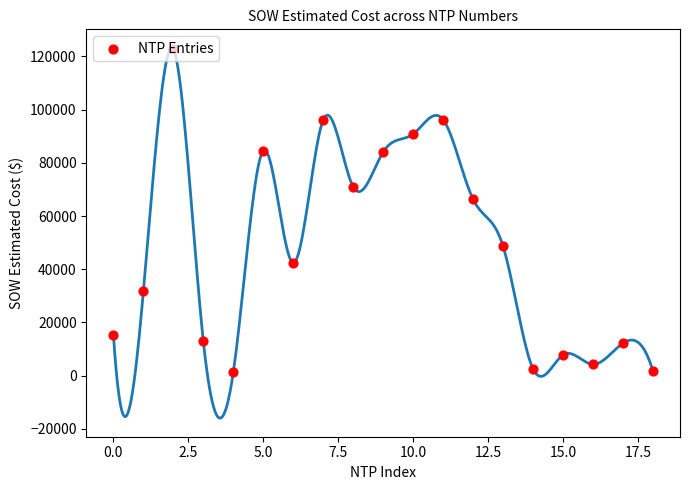

What is the ratio of the value at 2.5 to the value at 18?

75.8